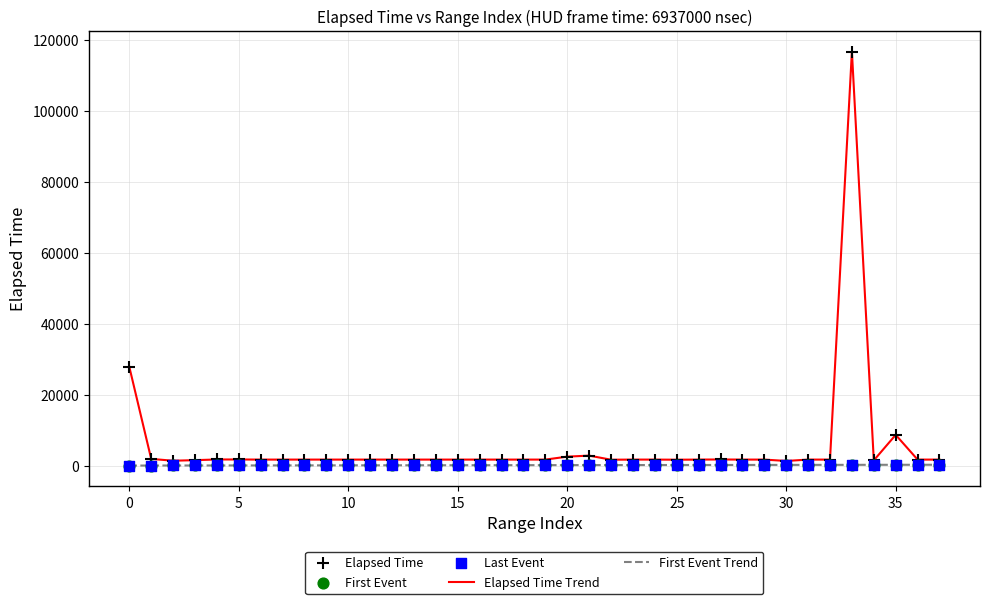

Which series has the largest range (max minus min)?

Elapsed Time Trend